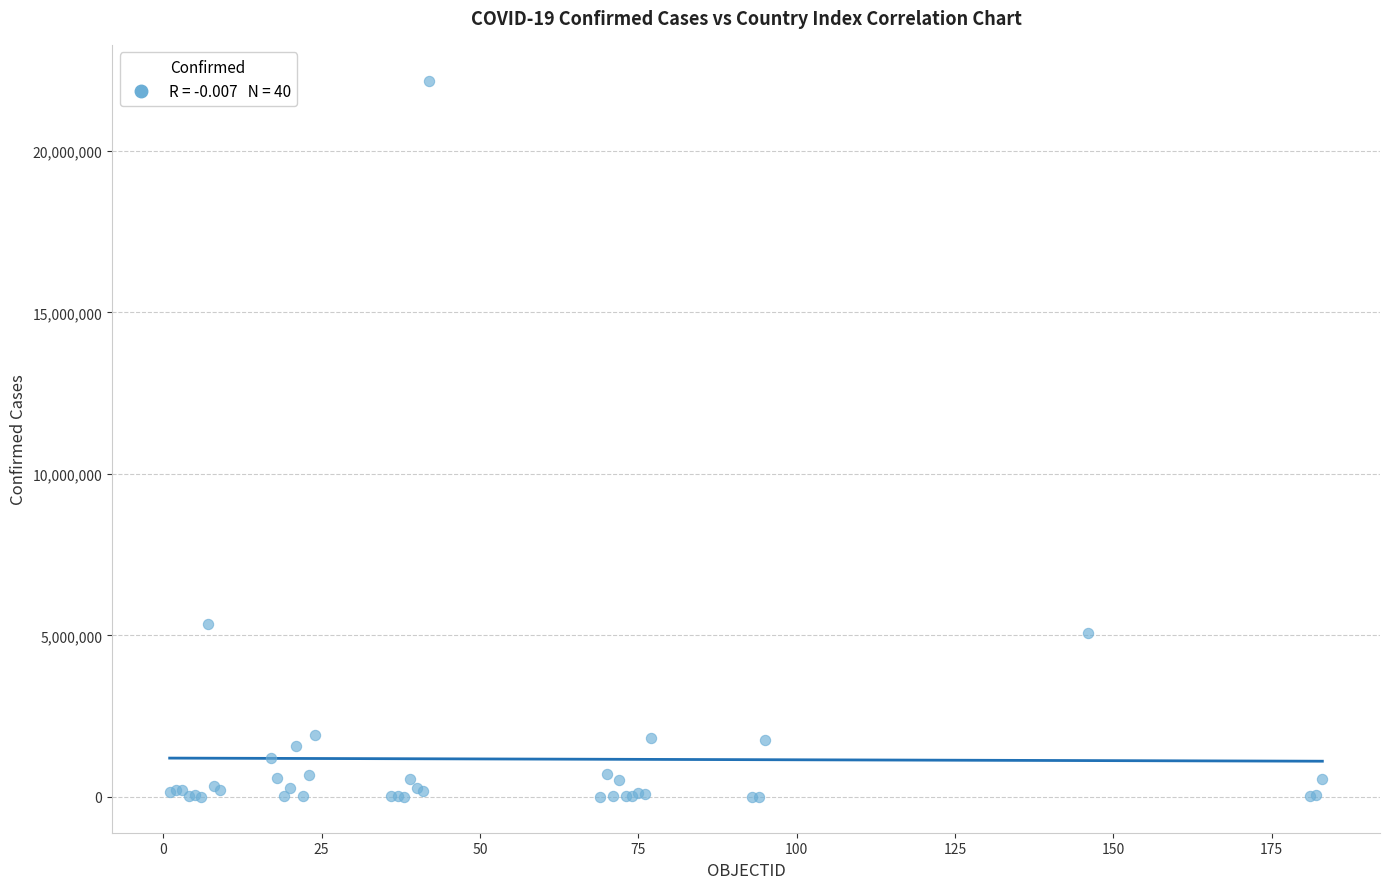

What Y value in the scatter plot is closest to 11089853?

5350867